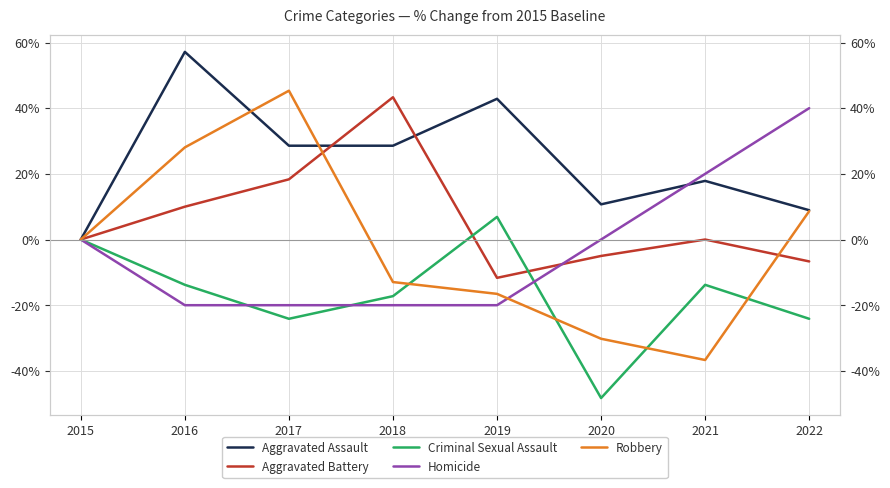

Does the chart display data point markers on the line(s)?

No